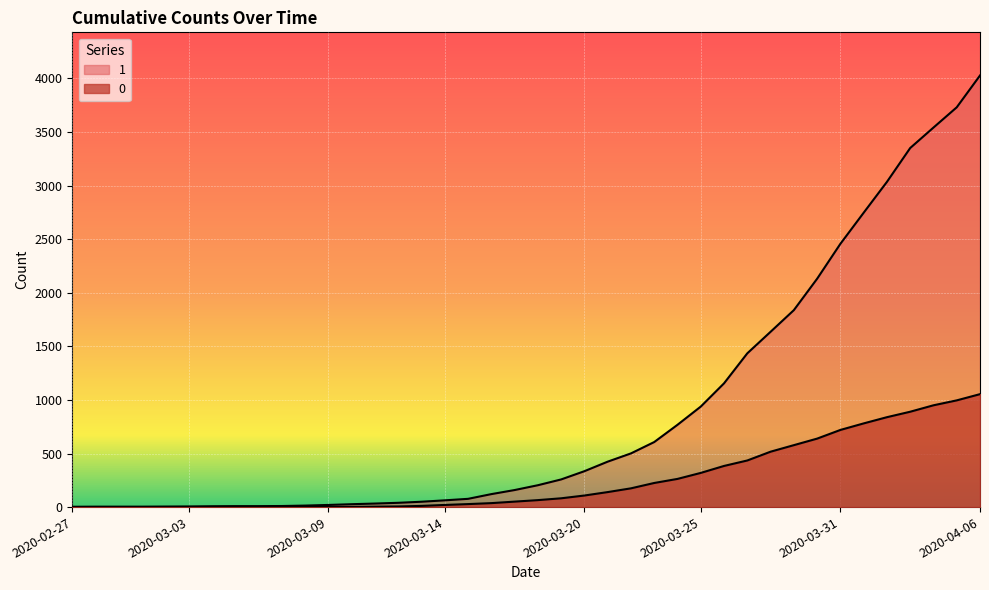

Is the value of 1 at 2020-04-05 greater than the value of 0 at 2020-04-05?

Yes